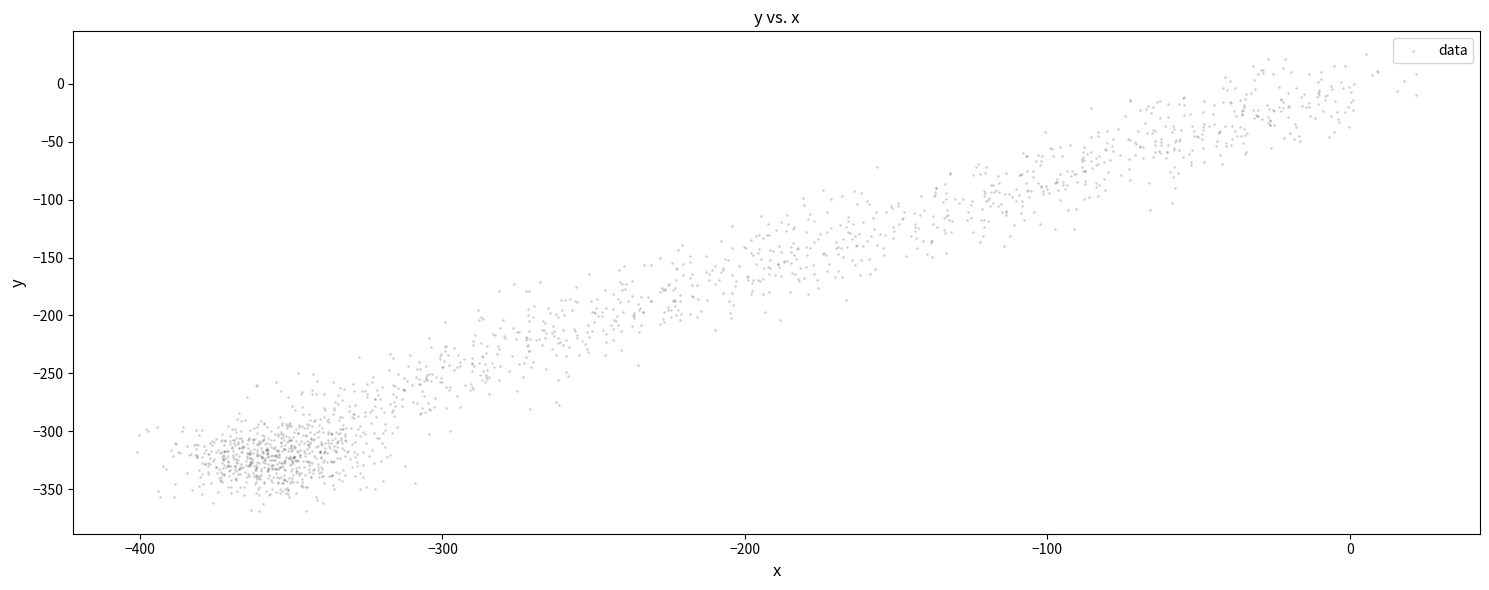

What is the range of X values (max minus min)?

422.8